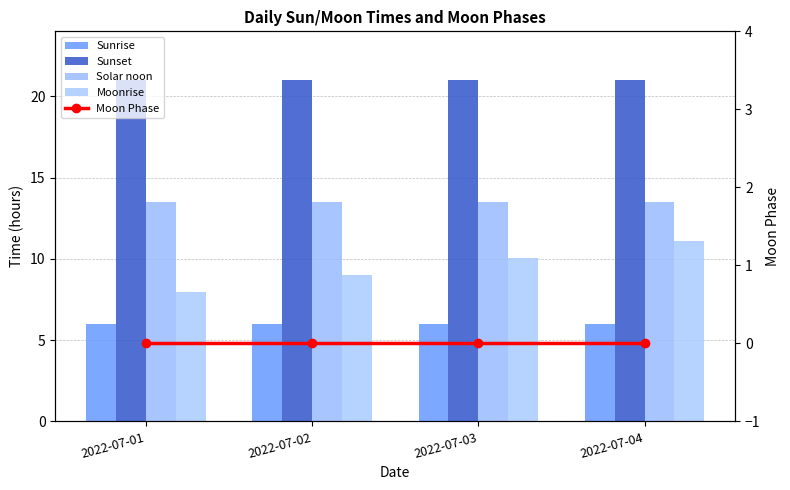

Between 2022-07-02 and 2022-07-01, which is larger?

2022-07-02